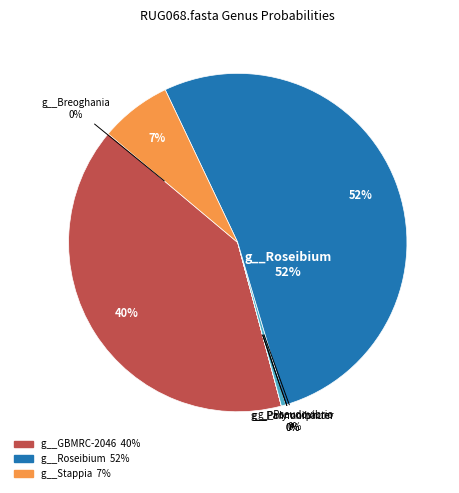

Which slice is the largest?

g__Roseibium